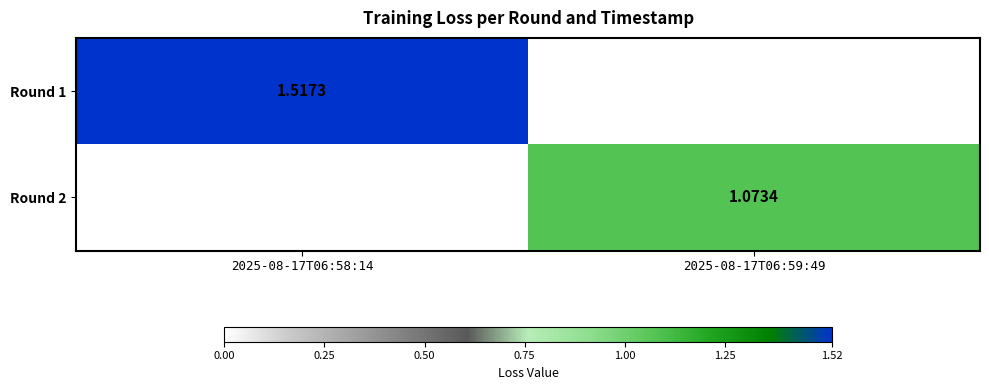

List the labels in order of Round 1 value, largest first.

2025-08-17T06:58:14, 2025-08-17T06:59:49